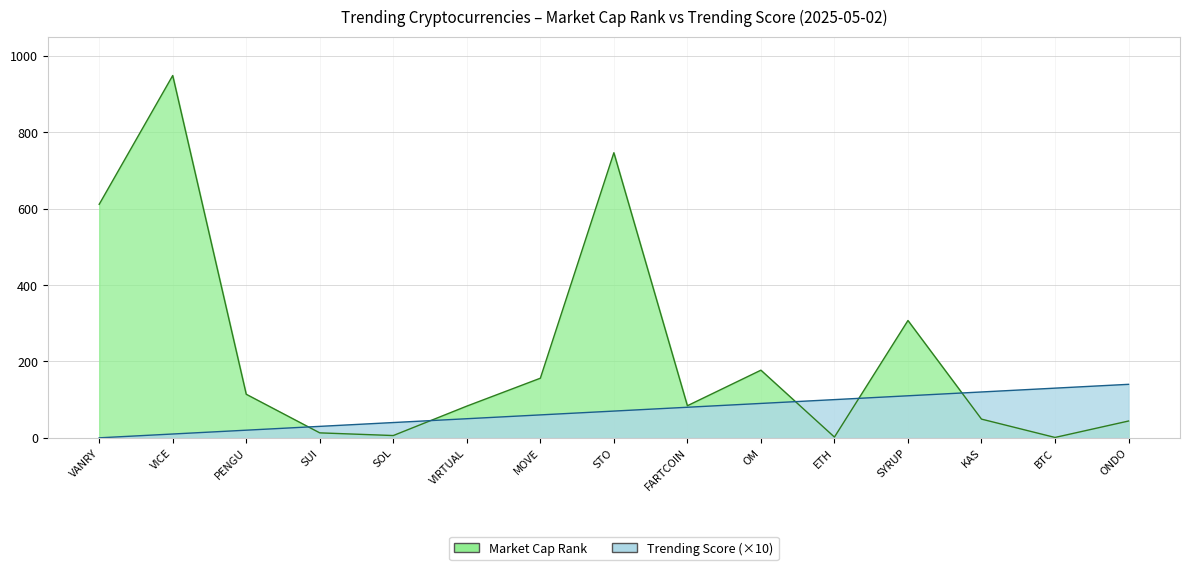

Read the Trending Score value at ONDO, to the nearest 50.

150